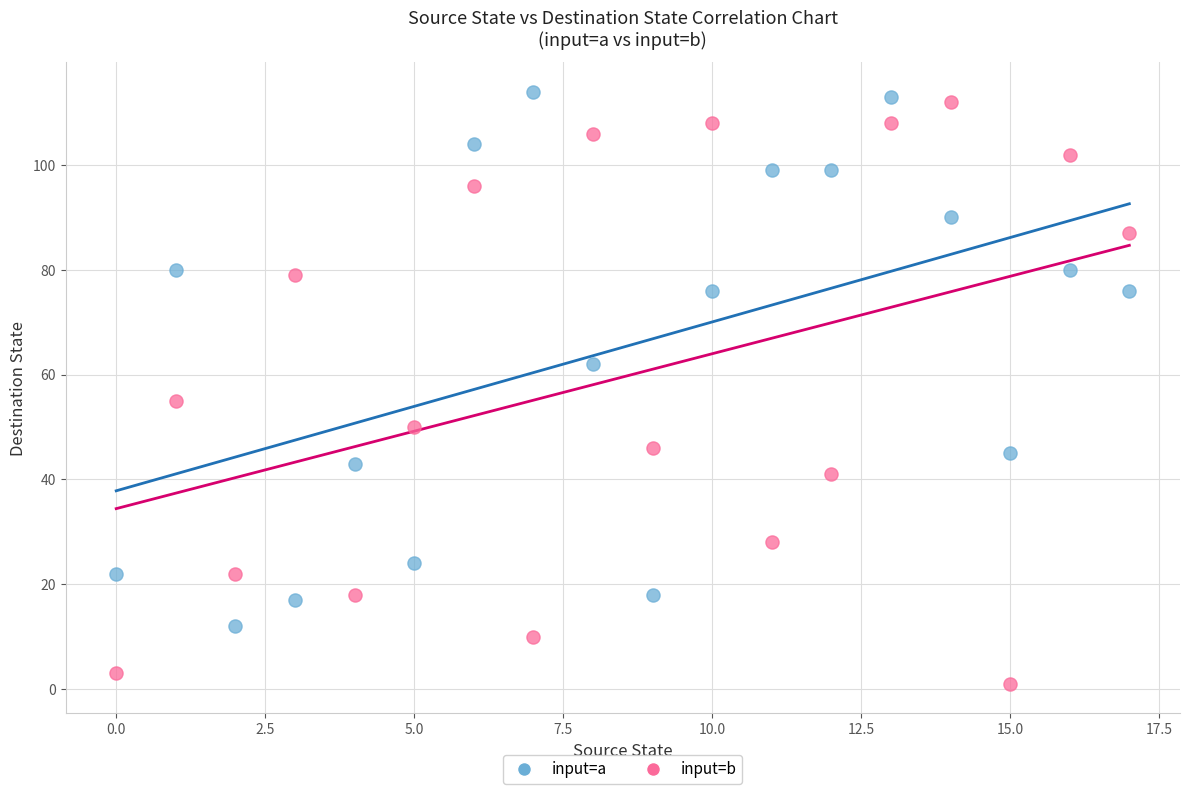

Which series reaches the minimum Y coordinate?

input=b